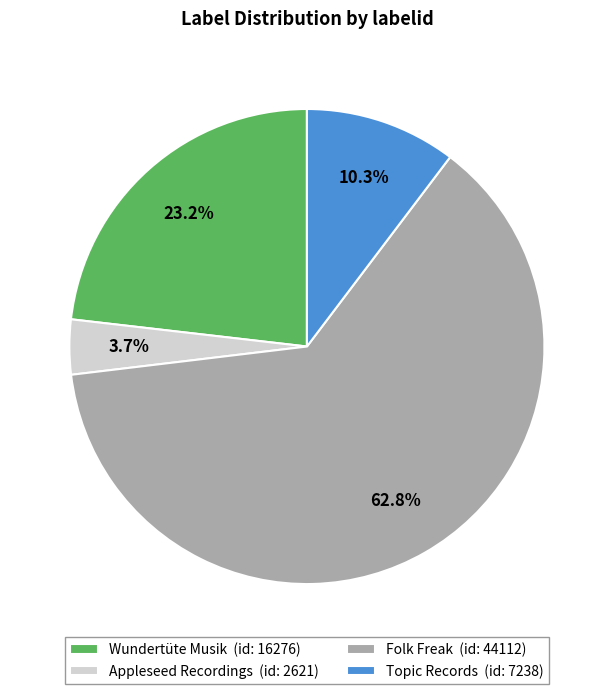

What percentage is NOT represented by Folk Freak?

37.2%